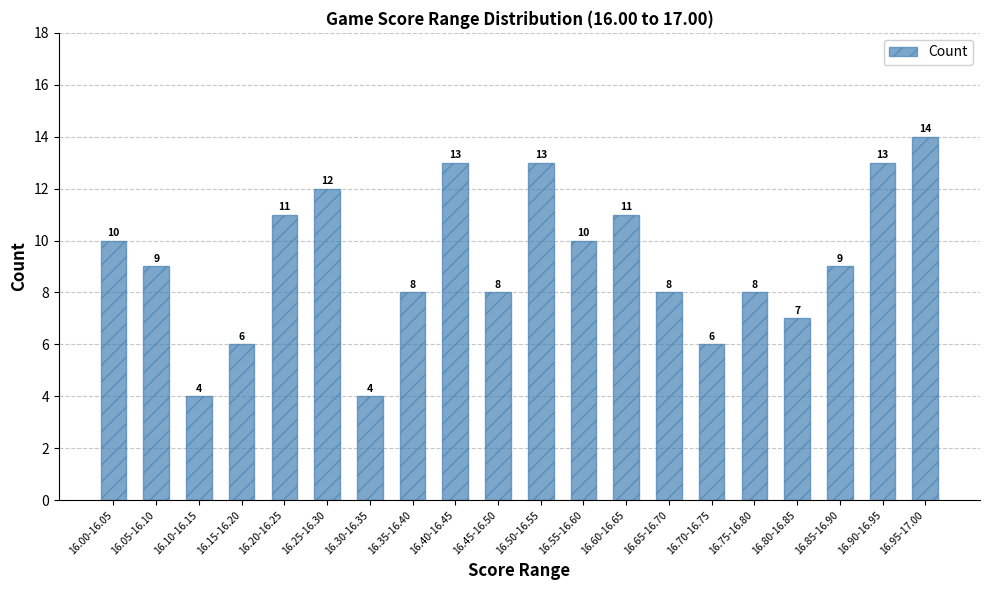

What is the change in value from 16.15-16.20 to 16.45-16.50?

+2